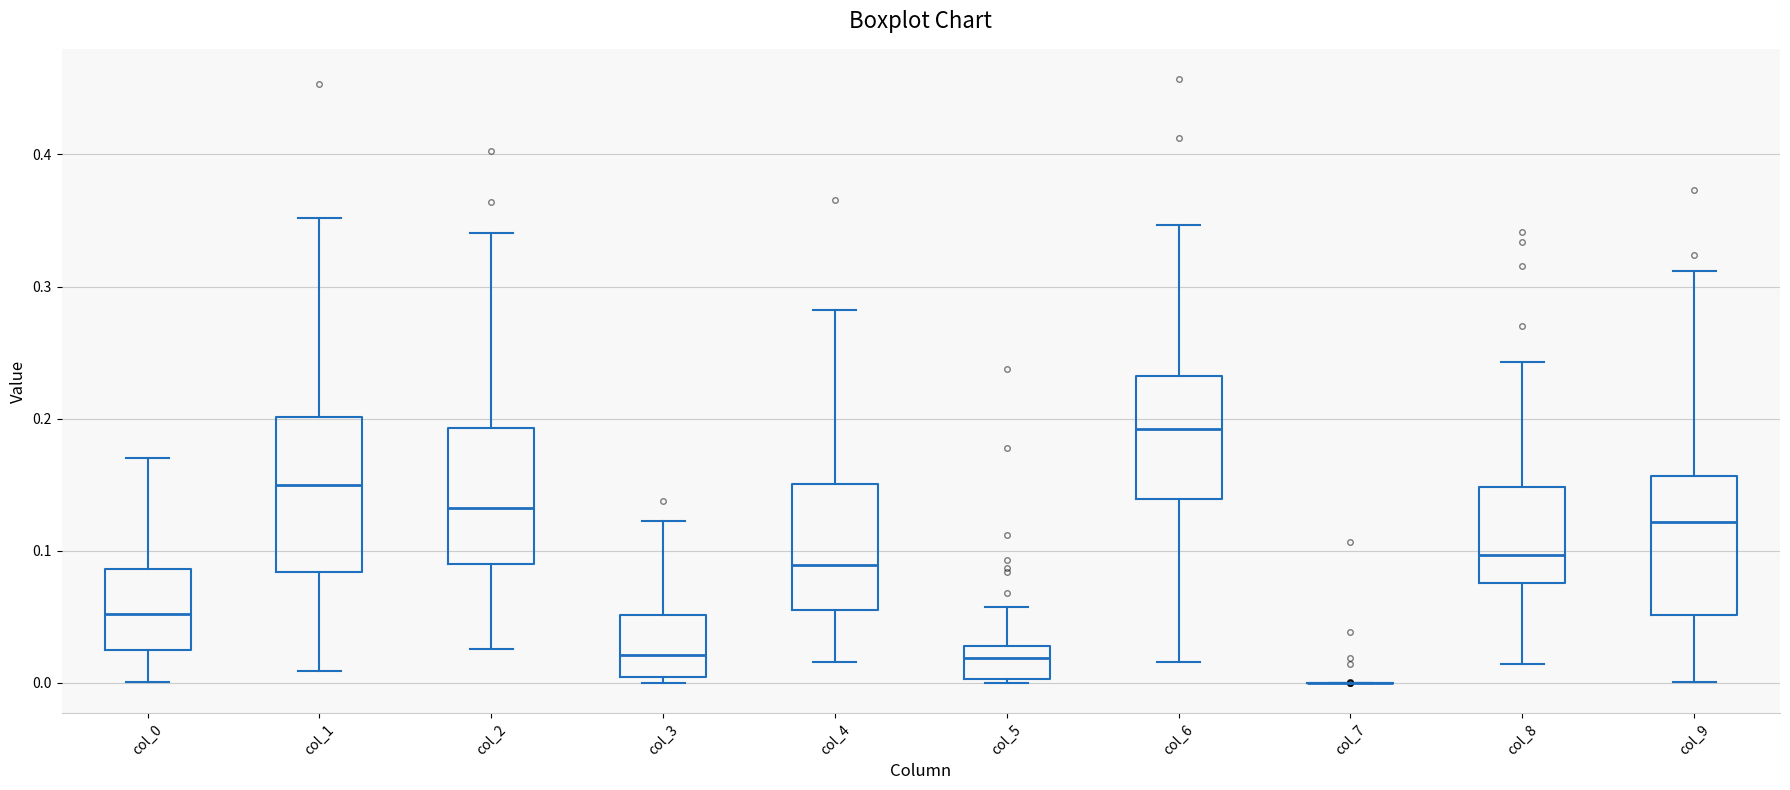

Where is the lower edge of the box for col_3 on the y-axis? The values are not printed on the chart, so give them approximately, as read against the axis.

0.00